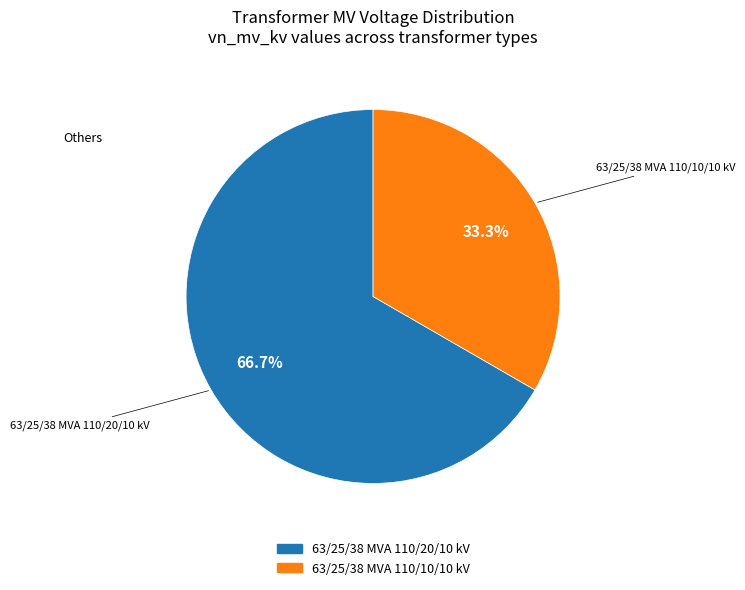

Combined, what portion of the pie is 63/25/38 MVA 110/10/10 kV and 63/25/38 MVA 110/20/10 kV?

100.0%